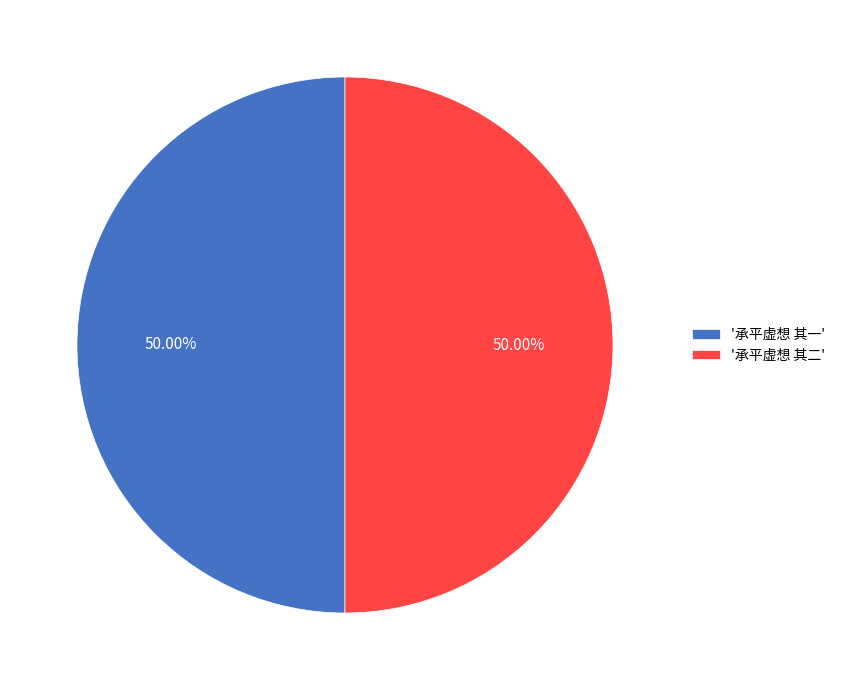

Is the sum of '承平虚想 其一' and '承平虚想 其二' greater than half?

Yes